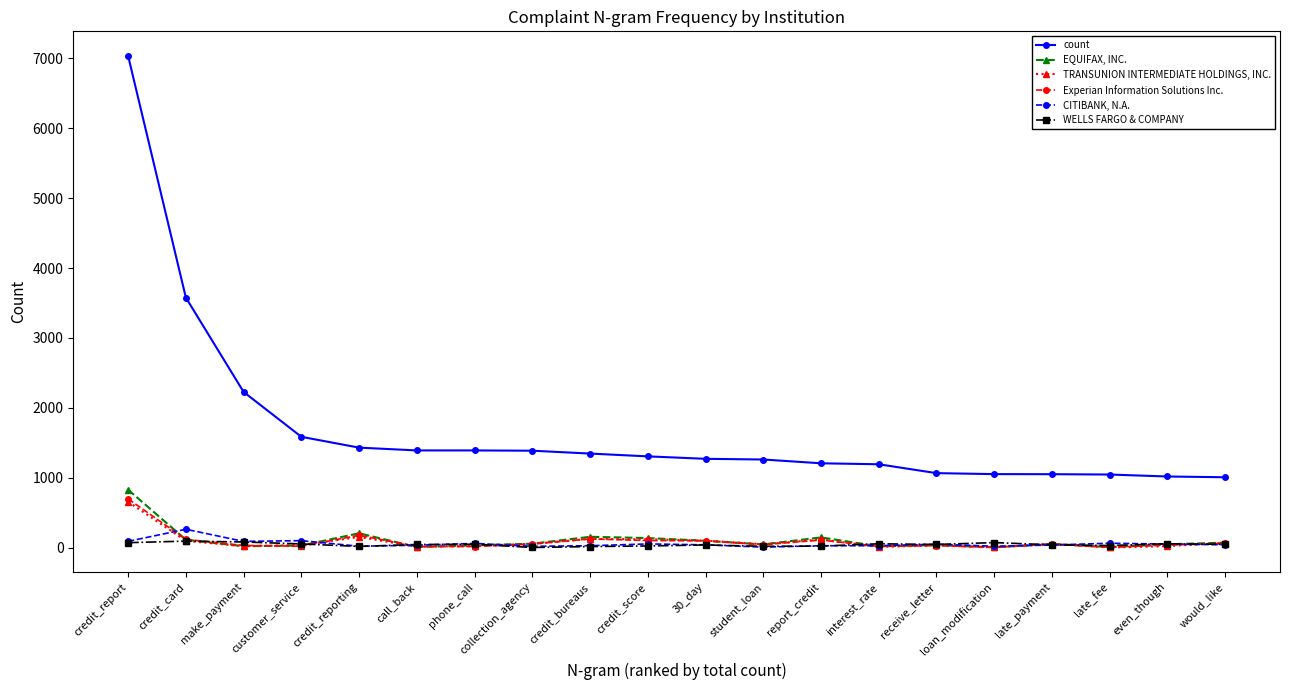

True or false: EQUIFAX, INC. has more than 1 interior local peaks.

True